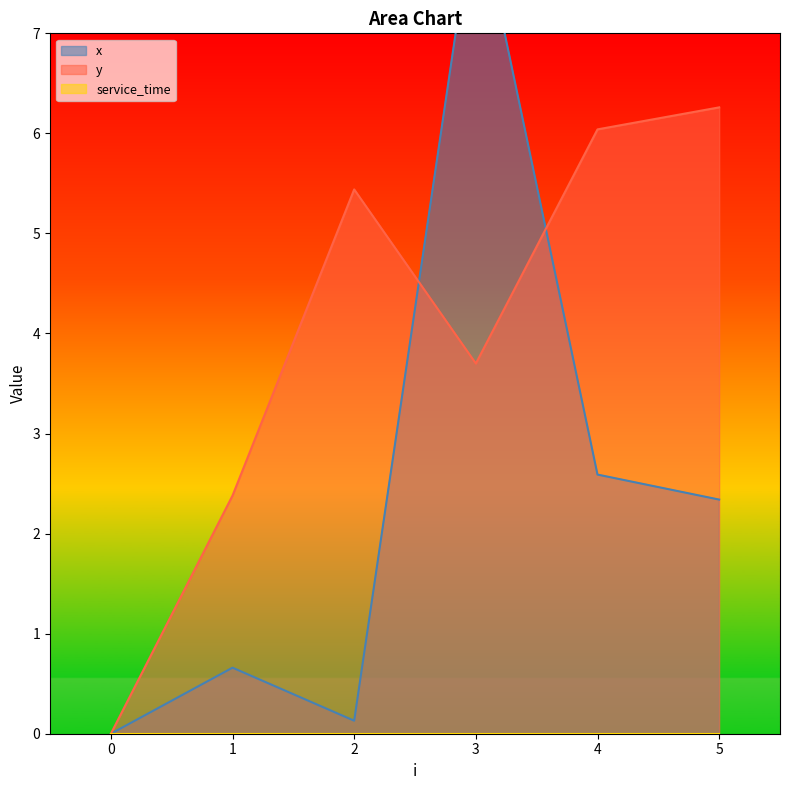

How many data points in y are less than 5?

3